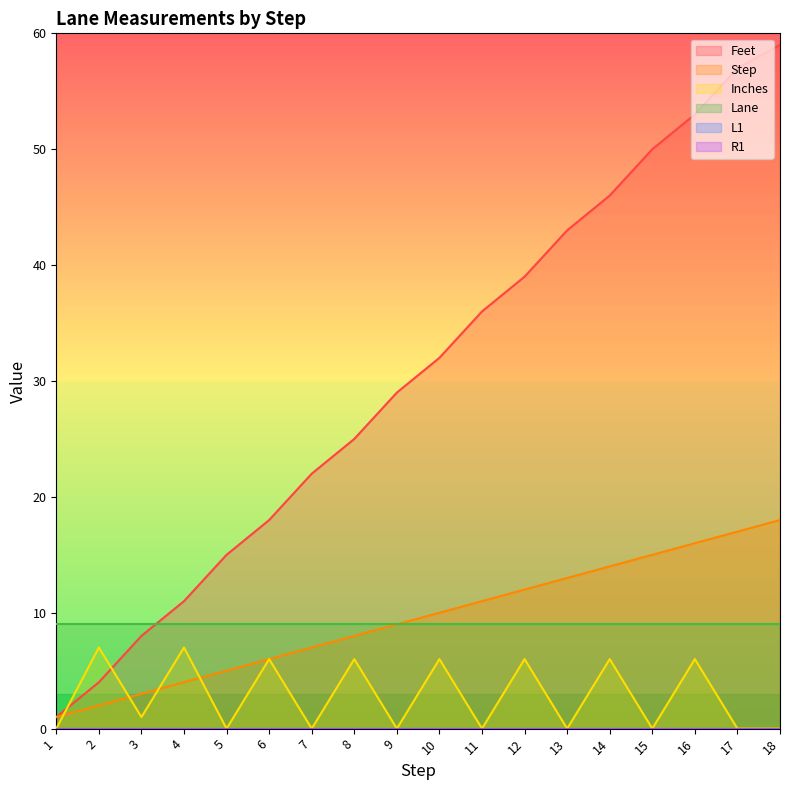

Read the Step value at 10, to the nearest 5.

10